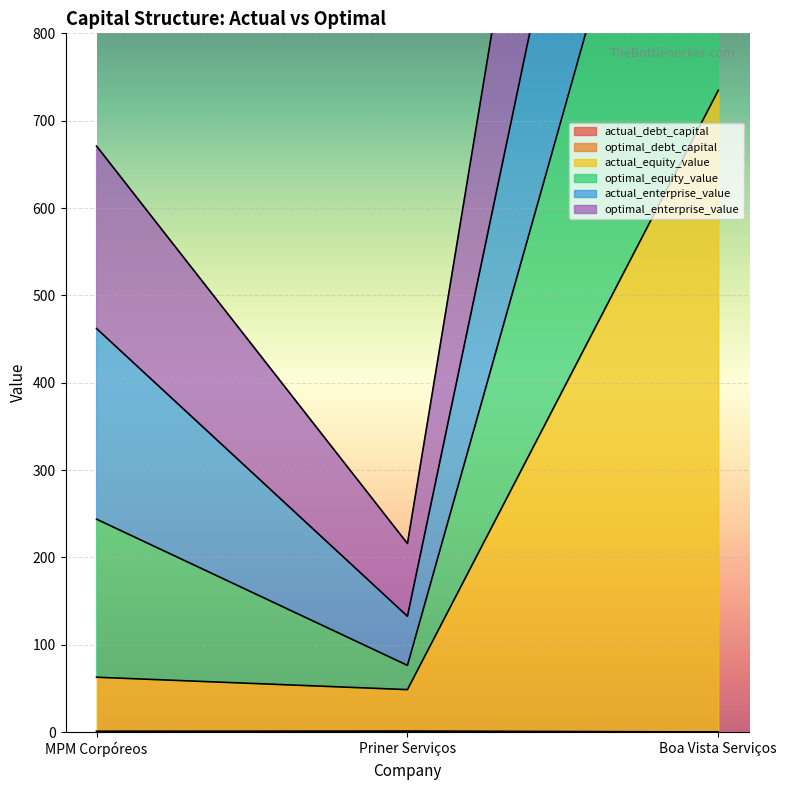

Where does the actual_equity_value series first go above 62?

MPM Corpóreos